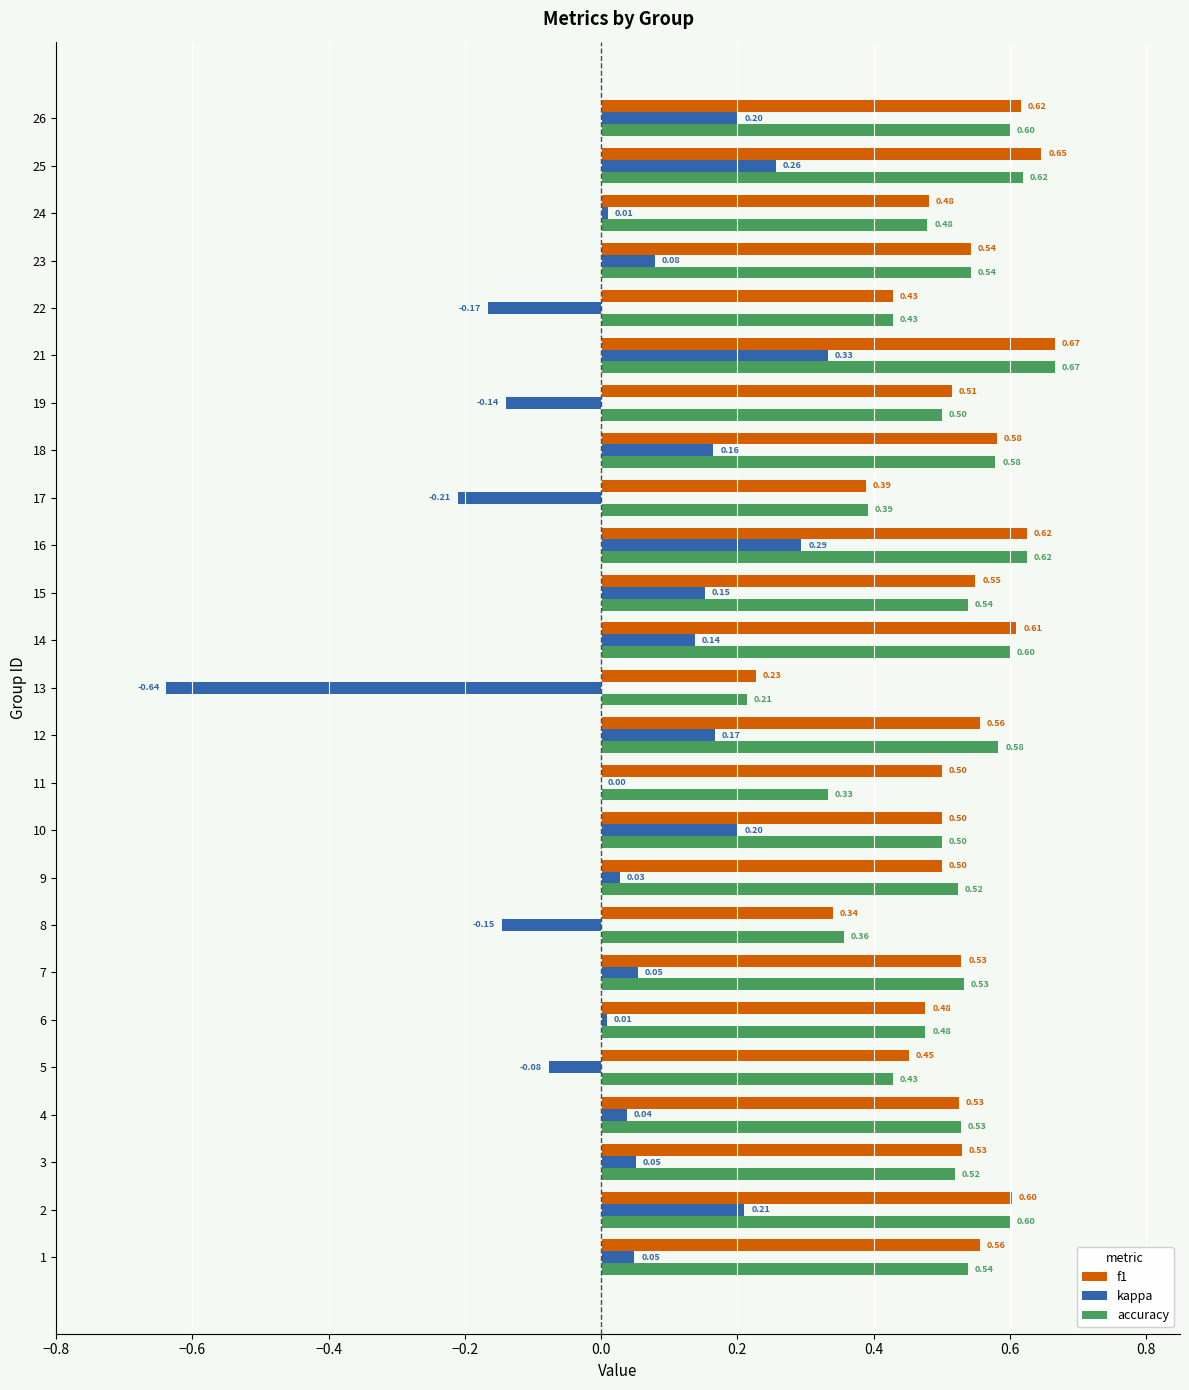

At which category is the sum across all series the highest?

21